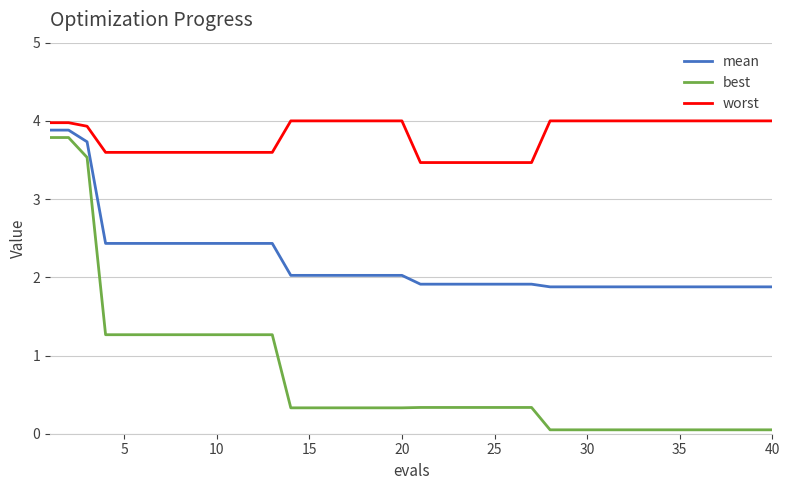

Which series has the largest total across all categories?

worst